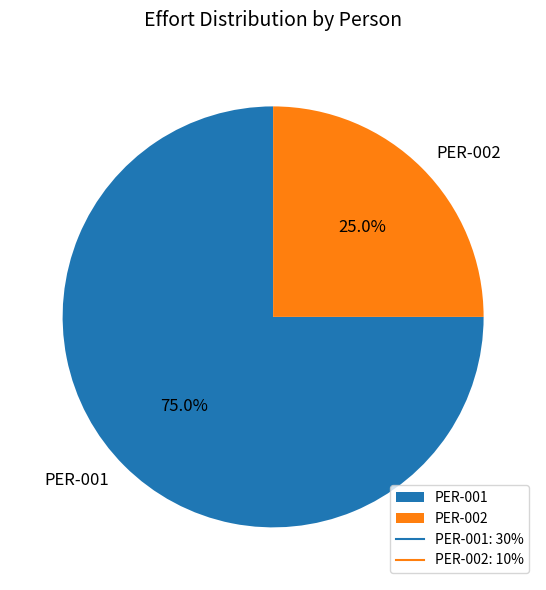

Does PER-001 account for over 50% of the chart?

Yes